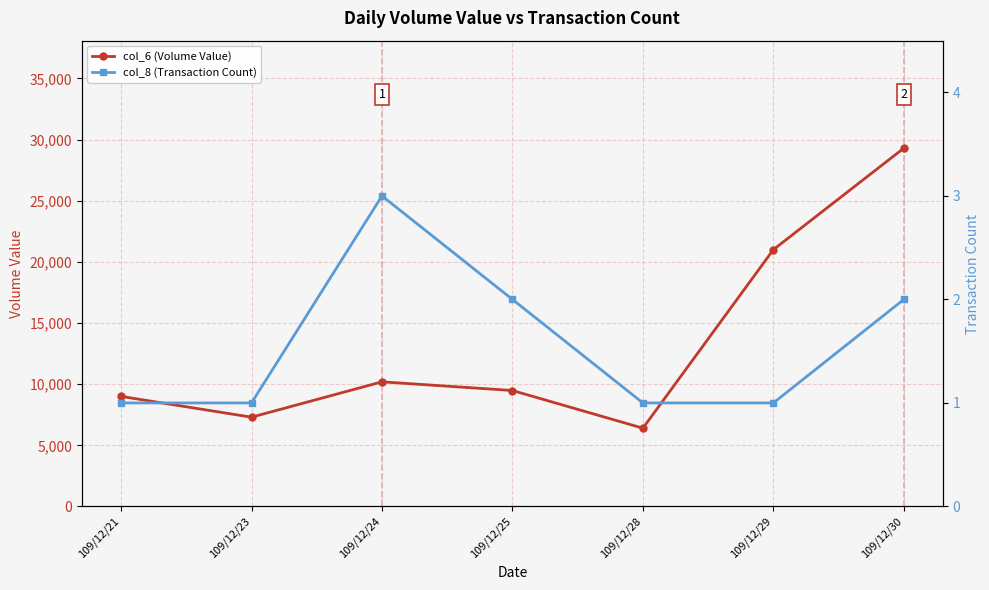

What is the difference between the col_6 (Volume Value) values at 109/12/25 and 109/12/29?

11520